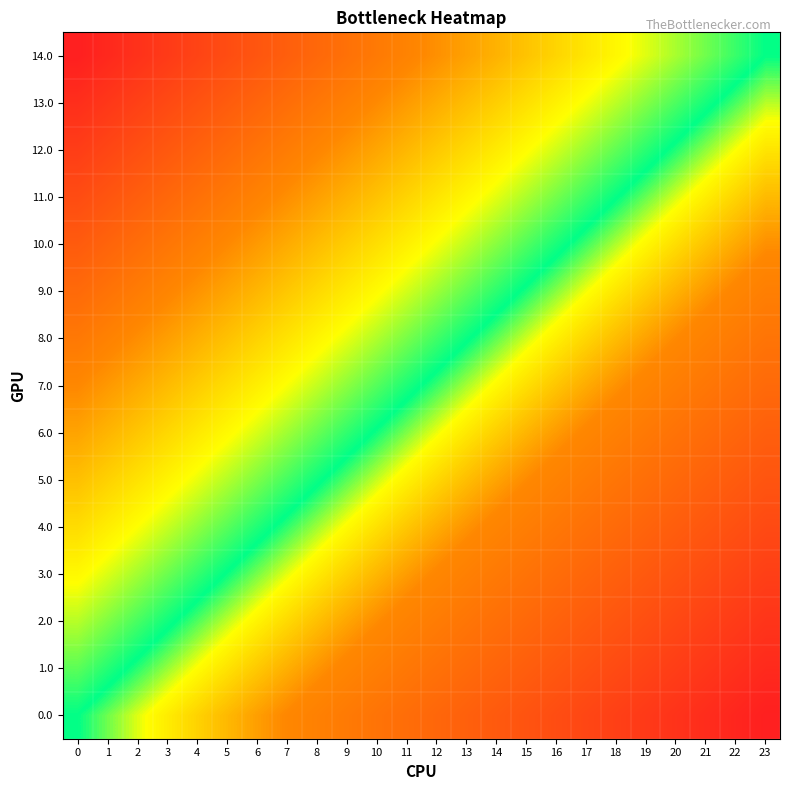

What is the total value across all series at 7?

2.9